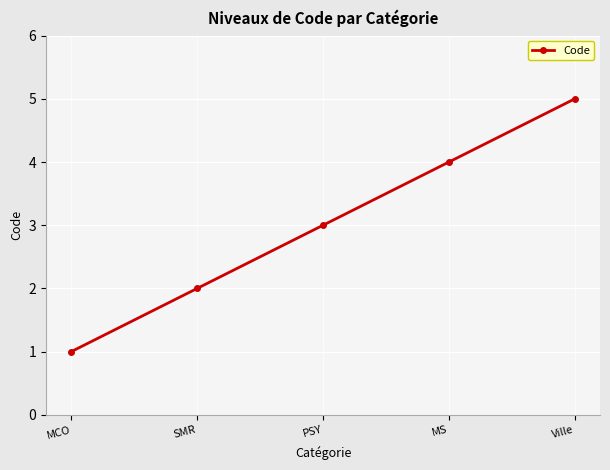

Reading left to right, extract all data points from this chart.

1	2	3	4	5